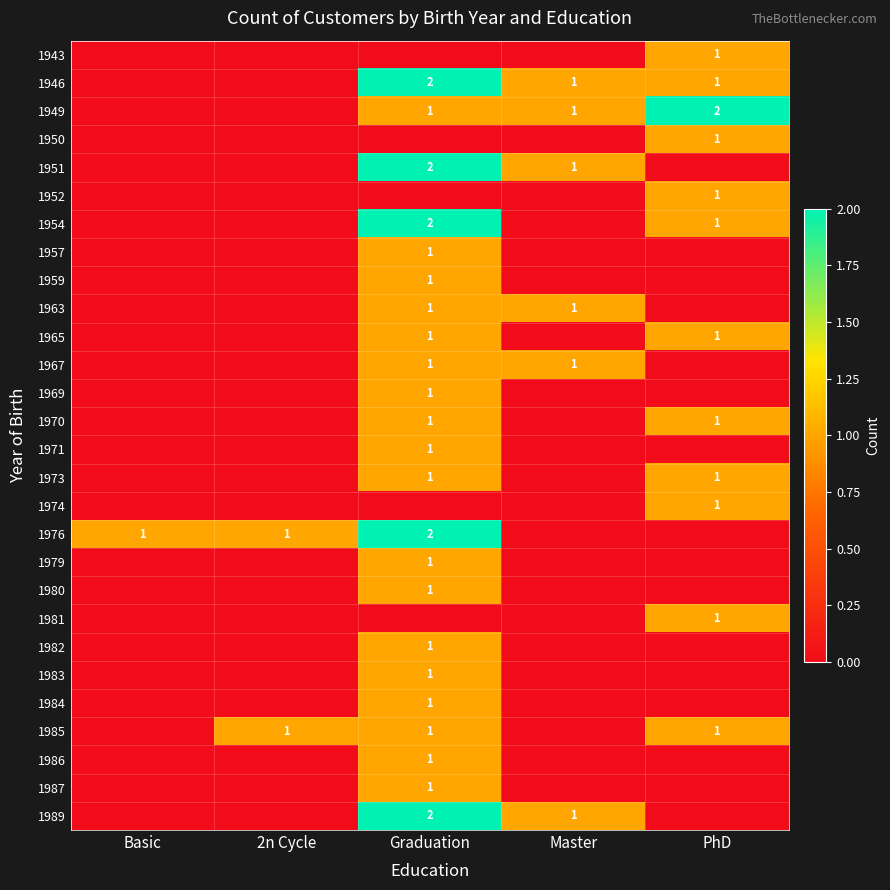

What is the sum of the 1949 values at Graduation and PhD?

3